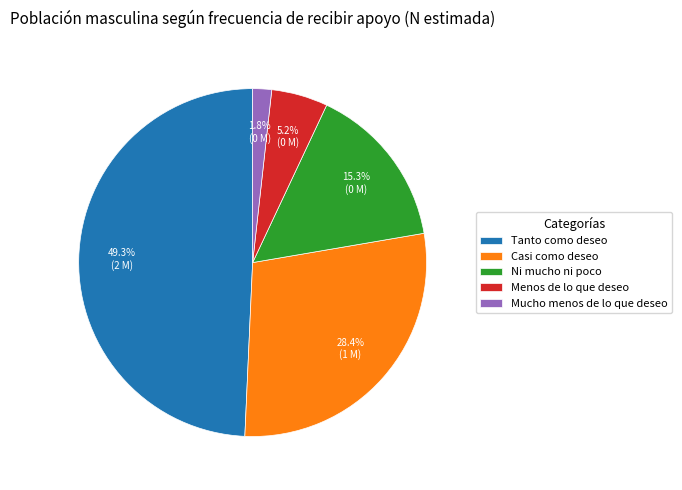

Is it true that Casi como deseo is 36% of the pie?

False